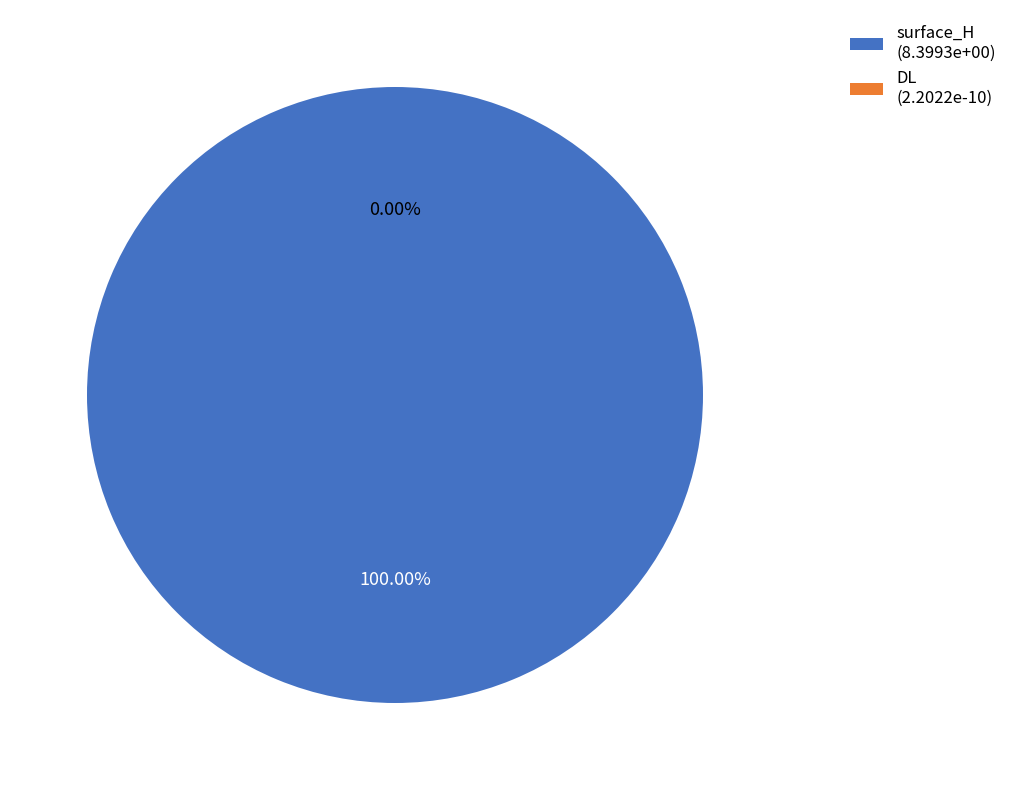

Which category has the smallest portion of the pie?

DL